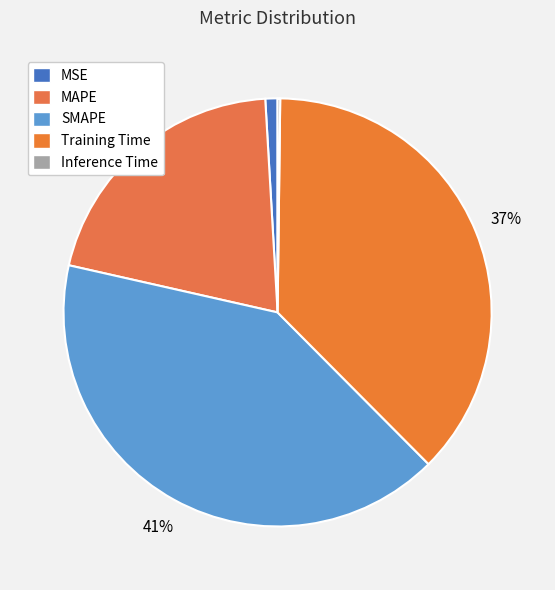

Rank the categories by value from lowest to highest.

Inference Time, MSE, MAPE, Training Time, SMAPE